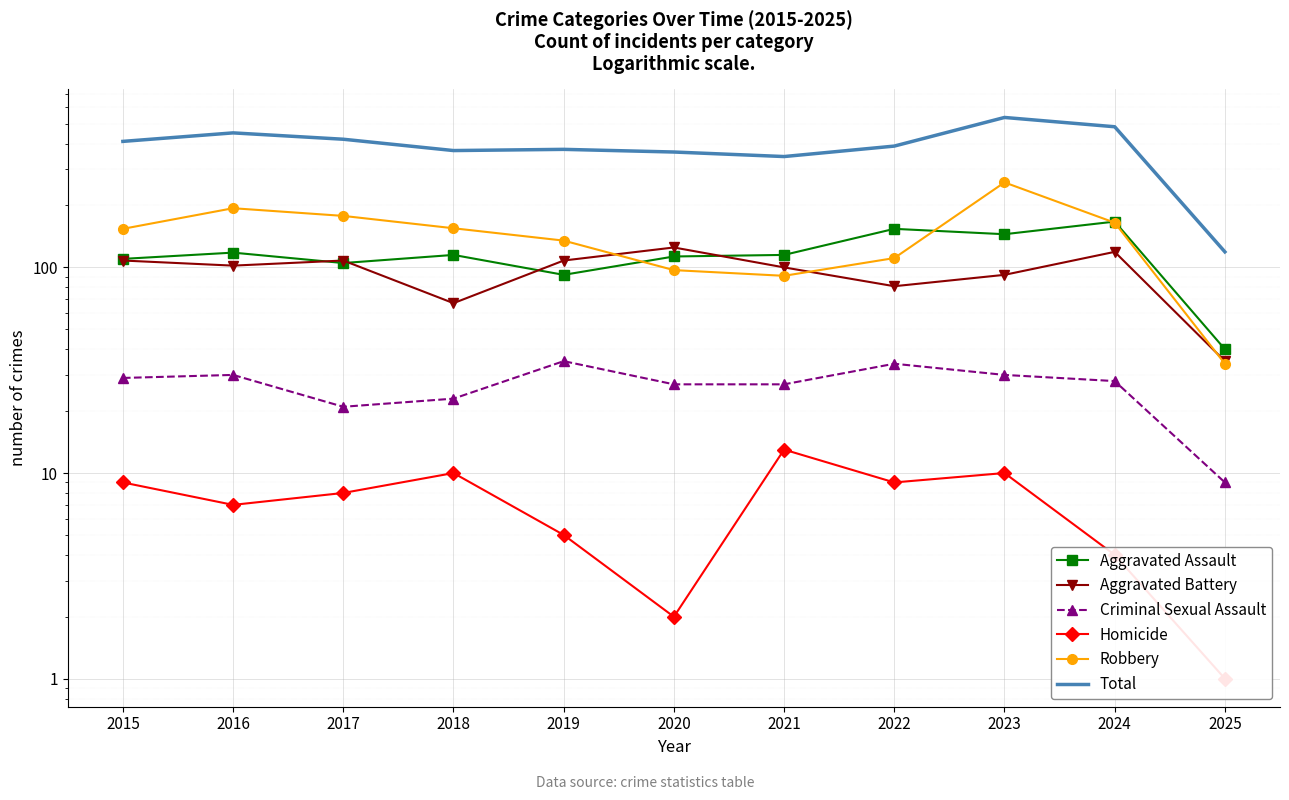

What is the value of the Homicide point at the 9th from the left?

10